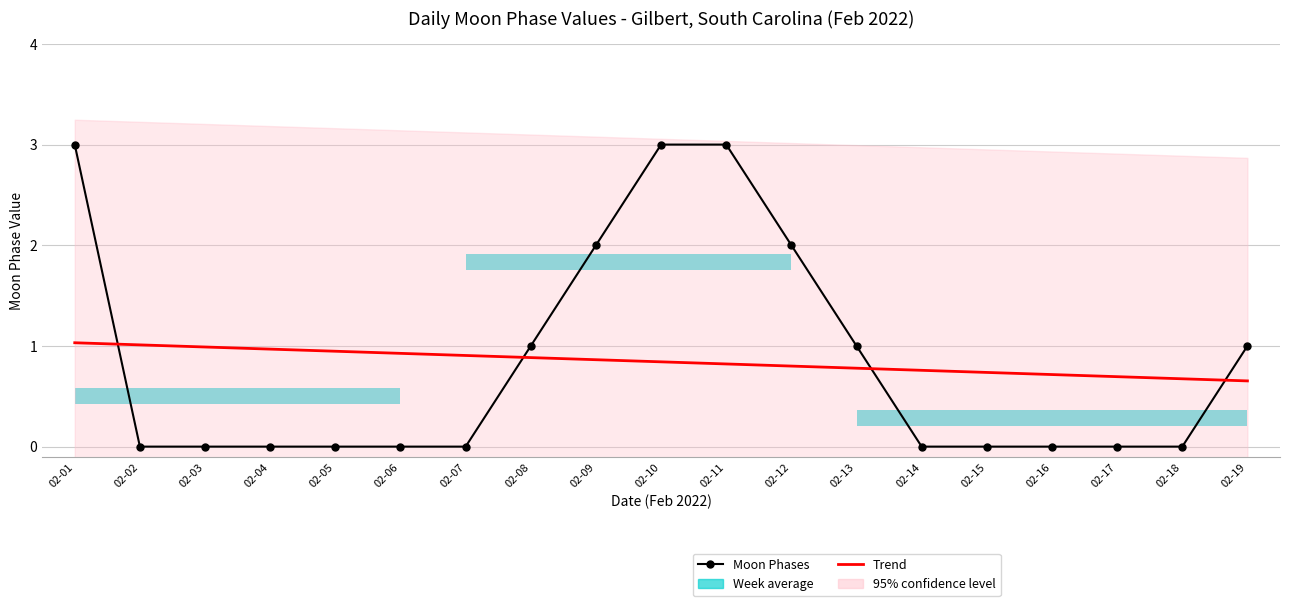

Reading right to left, transcribe all the data shown in this chart.

Moon Phases: 02-19=1.0	02-18=0.0	02-17=0.0	02-16=0.0	02-15=0.0	02-14=0.0	02-13=1.0	02-12=2.0	02-11=3.0	02-10=3.0	02-09=2.0	02-08=1.0	02-07=0.0	02-06=0.0	02-05=0.0	02-04=0.0	02-03=0.0	02-02=0.0	02-01=3.0
Trend: 02-19=0.7	02-18=0.7	02-17=0.7	02-16=0.7	02-15=0.7	02-14=0.8	02-13=0.8	02-12=0.8	02-11=0.8	02-10=0.8	02-09=0.9	02-08=0.9	02-07=0.9	02-06=0.9	02-05=0.9	02-04=1.0	02-03=1.0	02-02=1.0	02-01=1.0